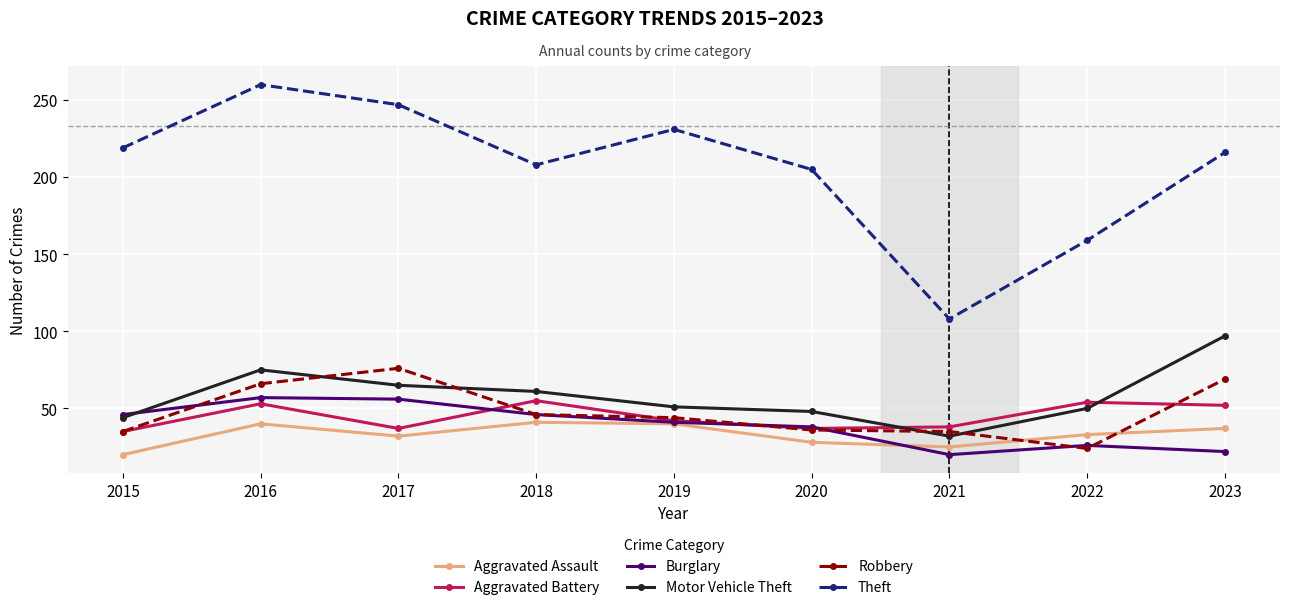

What is the difference between the maximum and minimum values in the Aggravated Battery series?

20